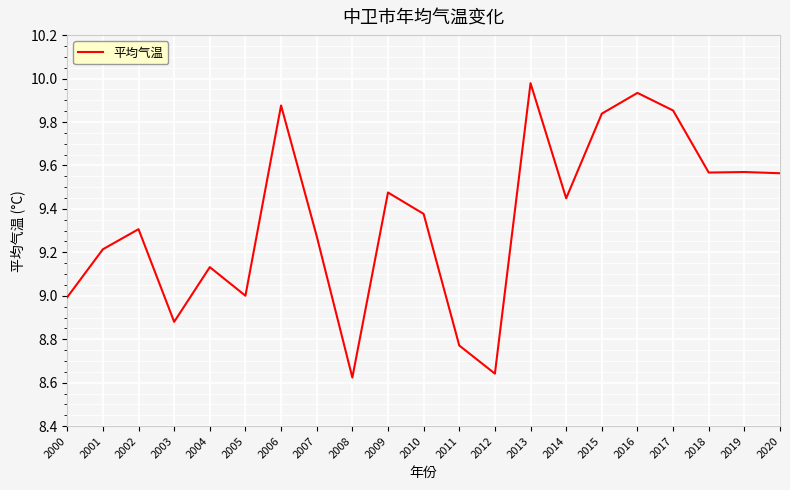

At which category does the chart reach its peak across all series?

2013